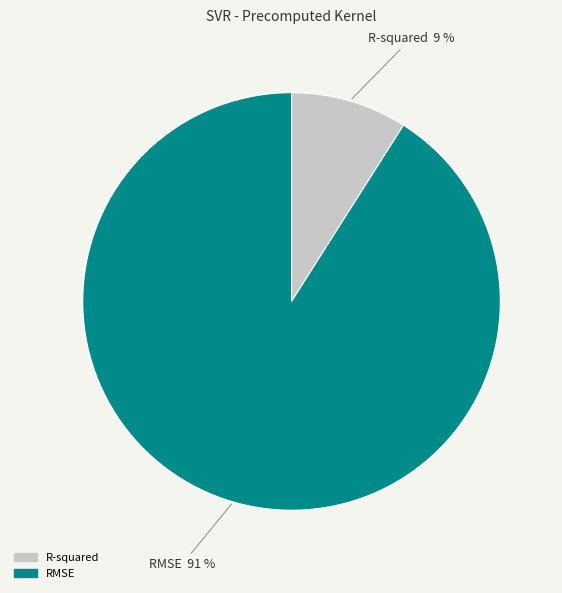

Combined, do RMSE and R-squared account for over 50%?

Yes